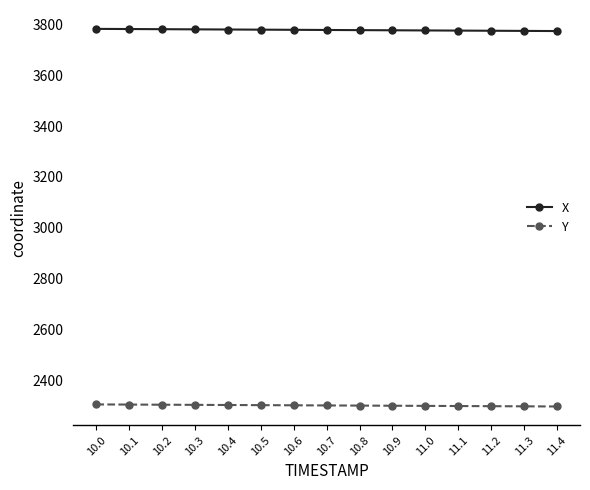

The value of X at 10.5 is 3779.4. True or false?

True